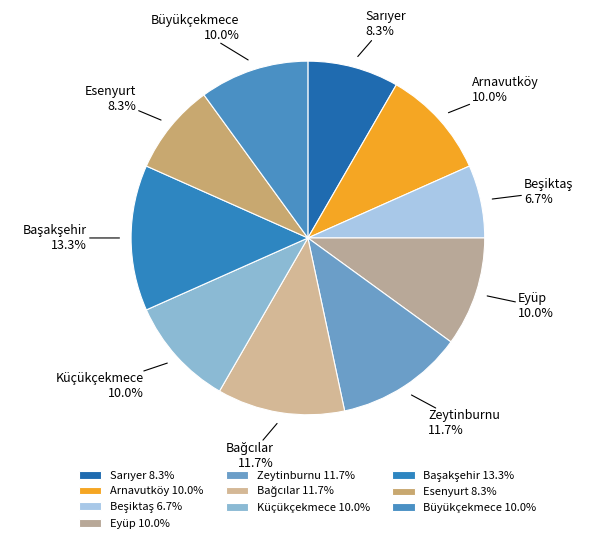

Combined, what portion of the pie is Zeytinburnu and Esenyurt?

20.0%